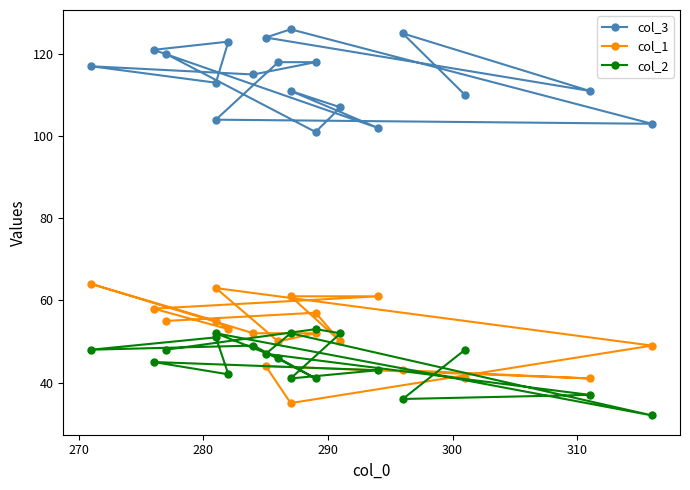

Reading left to right, list all the values displayed in this chart.

col_3: 110	125	111	124	126	103	104	118	118	115	117	113	123	121	102	111	107	101	120
col_1: 41	43	41	44	35	49	63	50	52	52	64	55	53	58	61	61	50	57	55
col_2: 48	36	37	47	52	32	52	46	41	49	48	51	42	45	43	41	52	53	48